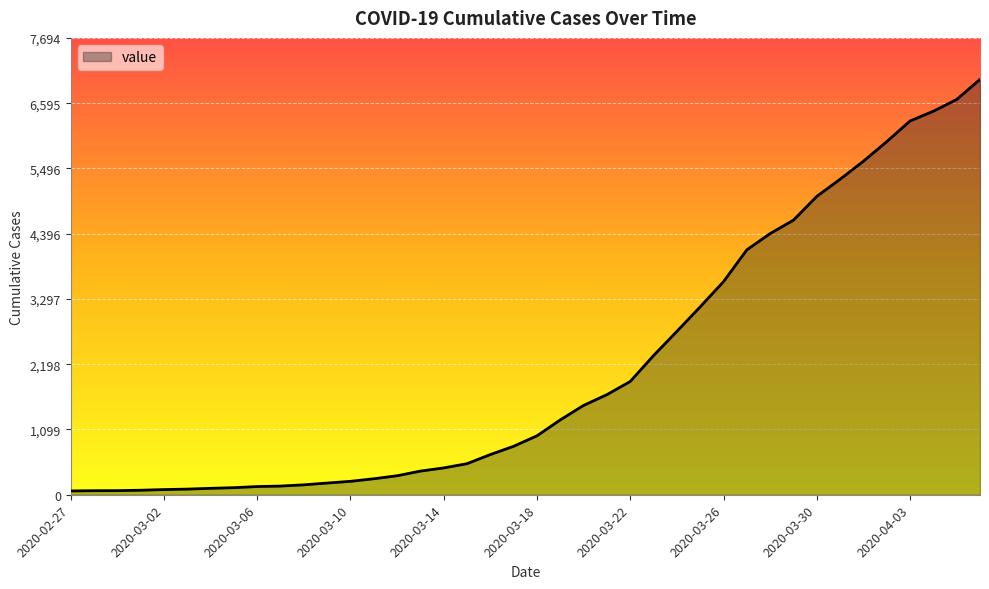

What is the maximum value shown in the chart?

6995